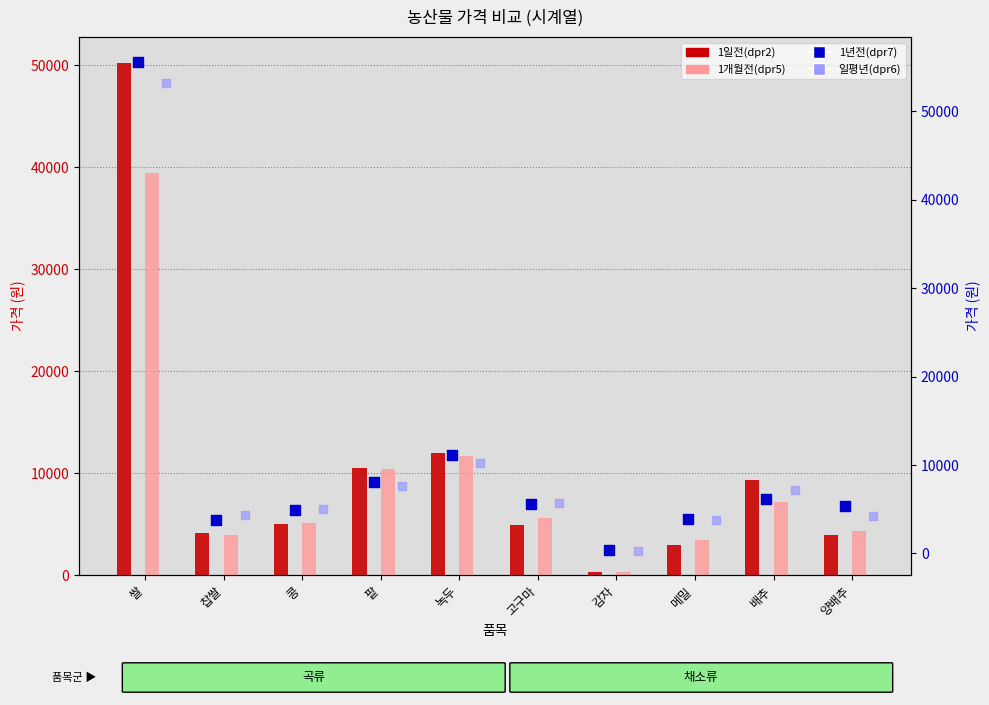

Which series has the largest total across all categories?

1년전(dpr7)